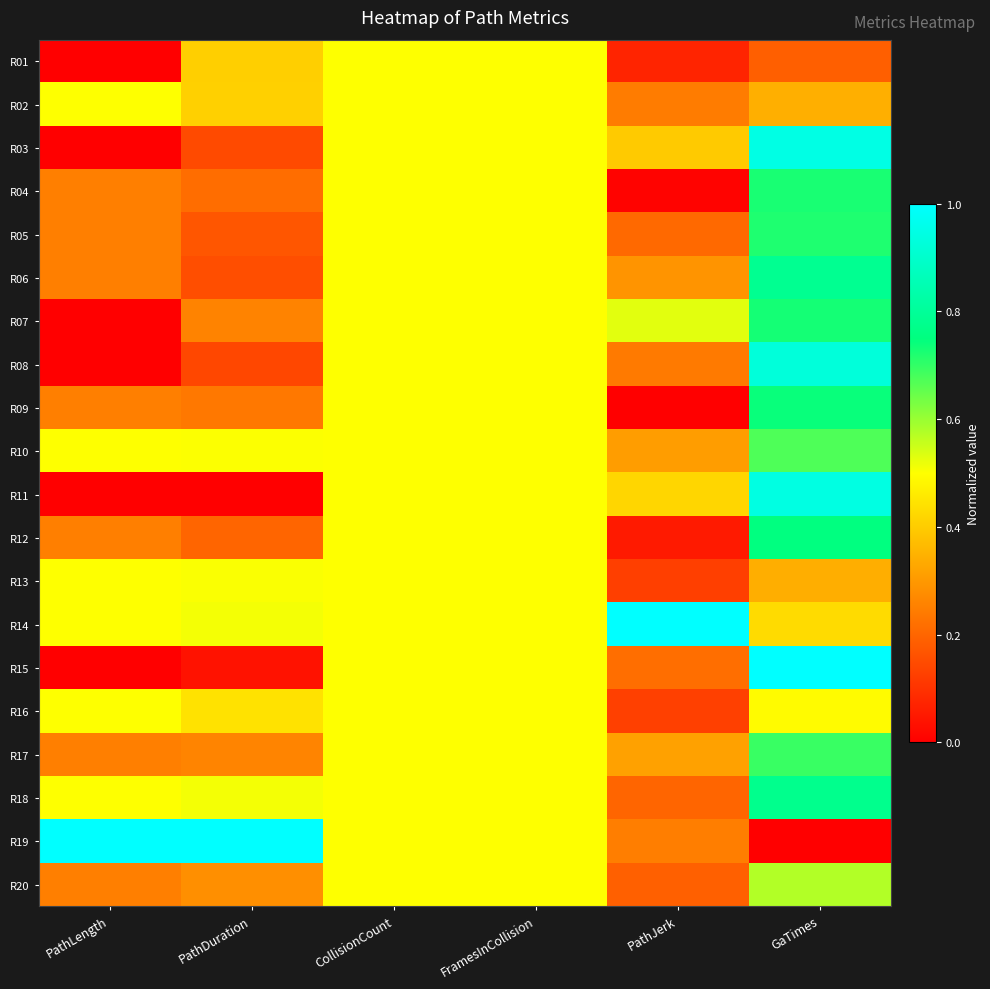

Reading right to left, list all the values displayed in this chart.

R01: GaTimes=0.2	PathJerk=0.1	FramesInCollision=0.5	CollisionCount=0.5	PathDuration=0.4	PathLength=0.0
R02: GaTimes=0.3	PathJerk=0.2	FramesInCollision=0.5	CollisionCount=0.5	PathDuration=0.4	PathLength=0.5
R03: GaTimes=0.9	PathJerk=0.4	FramesInCollision=0.5	CollisionCount=0.5	PathDuration=0.1	PathLength=0.0
R04: GaTimes=0.7	PathJerk=0.0	FramesInCollision=0.5	CollisionCount=0.5	PathDuration=0.2	PathLength=0.2
R05: GaTimes=0.7	PathJerk=0.2	FramesInCollision=0.5	CollisionCount=0.5	PathDuration=0.2	PathLength=0.2
R06: GaTimes=0.8	PathJerk=0.3	FramesInCollision=0.5	CollisionCount=0.5	PathDuration=0.2	PathLength=0.2
R07: GaTimes=0.7	PathJerk=0.5	FramesInCollision=0.5	CollisionCount=0.5	PathDuration=0.3	PathLength=0.0
R08: GaTimes=0.9	PathJerk=0.2	FramesInCollision=0.5	CollisionCount=0.5	PathDuration=0.1	PathLength=0.0
R09: GaTimes=0.7	PathJerk=0.0	FramesInCollision=0.5	CollisionCount=0.5	PathDuration=0.2	PathLength=0.2
R10: GaTimes=0.7	PathJerk=0.3	FramesInCollision=0.5	CollisionCount=0.5	PathDuration=0.5	PathLength=0.5
R11: GaTimes=0.9	PathJerk=0.4	FramesInCollision=0.5	CollisionCount=0.5	PathDuration=0.0	PathLength=0.0
R12: GaTimes=0.8	PathJerk=0.1	FramesInCollision=0.5	CollisionCount=0.5	PathDuration=0.2	PathLength=0.2
R13: GaTimes=0.3	PathJerk=0.1	FramesInCollision=0.5	CollisionCount=0.5	PathDuration=0.5	PathLength=0.5
R14: GaTimes=0.4	PathJerk=1.0	FramesInCollision=0.5	CollisionCount=0.5	PathDuration=0.5	PathLength=0.5
R15: GaTimes=1.0	PathJerk=0.2	FramesInCollision=0.5	CollisionCount=0.5	PathDuration=0.0	PathLength=0.0
R16: GaTimes=0.5	PathJerk=0.1	FramesInCollision=0.5	CollisionCount=0.5	PathDuration=0.4	PathLength=0.5
R17: GaTimes=0.7	PathJerk=0.3	FramesInCollision=0.5	CollisionCount=0.5	PathDuration=0.3	PathLength=0.2
R18: GaTimes=0.8	PathJerk=0.2	FramesInCollision=0.5	CollisionCount=0.5	PathDuration=0.5	PathLength=0.5
R19: GaTimes=0.0	PathJerk=0.2	FramesInCollision=0.5	CollisionCount=0.5	PathDuration=1.0	PathLength=1.0
R20: GaTimes=0.6	PathJerk=0.2	FramesInCollision=0.5	CollisionCount=0.5	PathDuration=0.3	PathLength=0.2